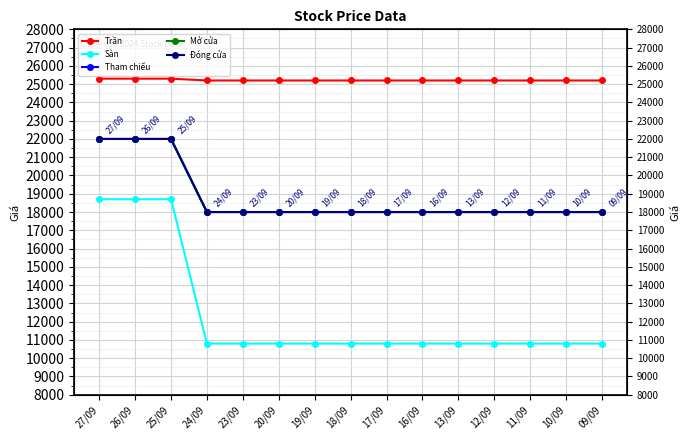

True or false: Tham chiếu has a value of 22000 at 26/09.

True